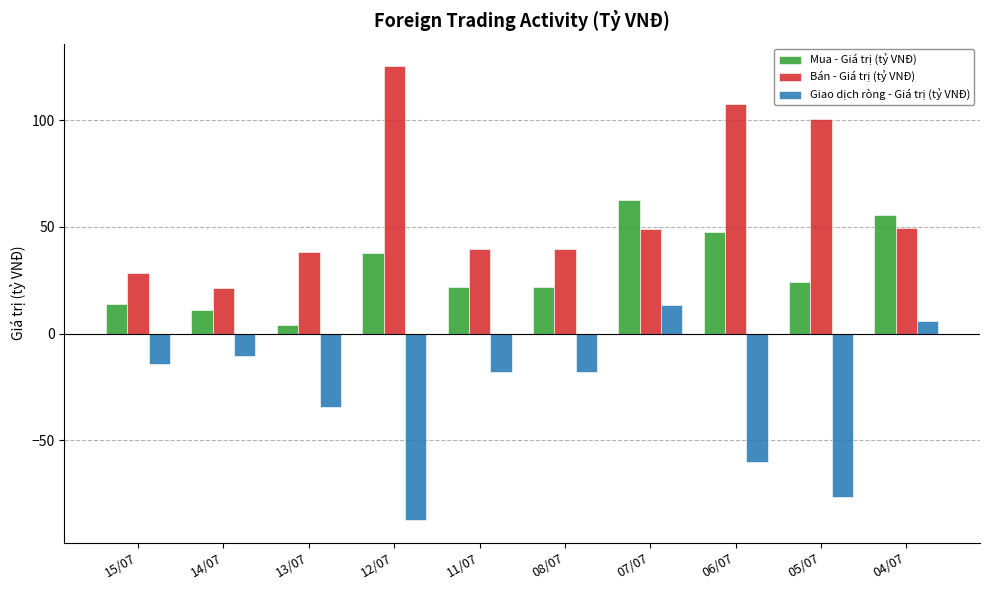

Is the value of Giao dịch ròng - Giá trị (tỷ VNĐ) at 14/07 greater than the value of Mua - Giá trị (tỷ VNĐ) at 11/07?

No